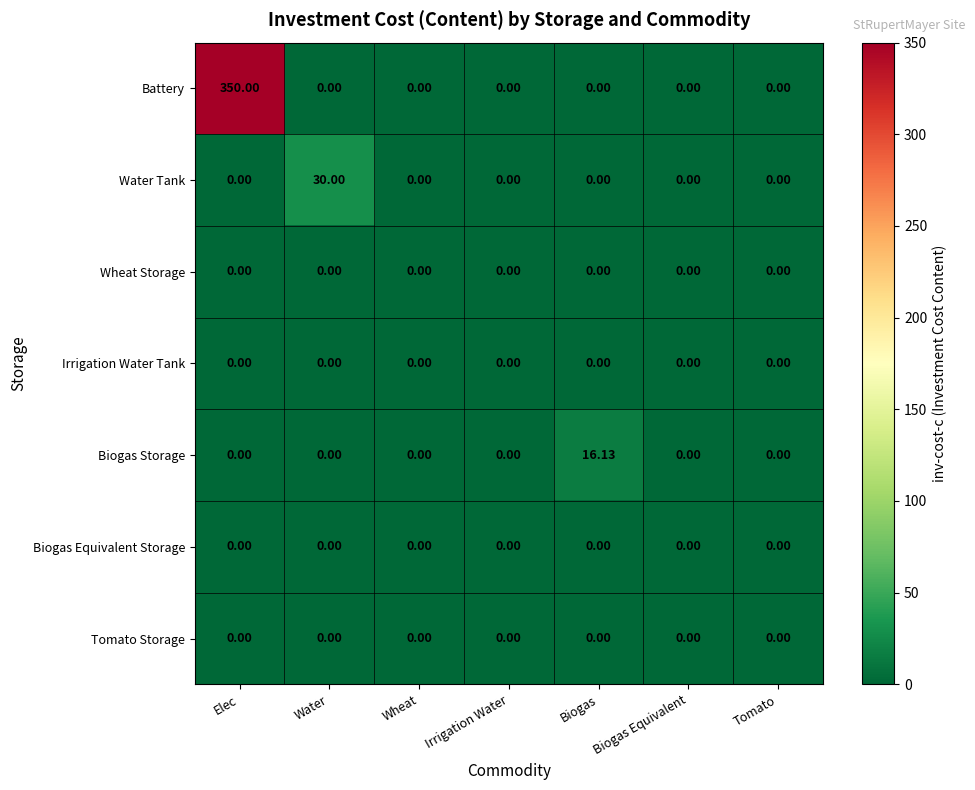

Which series has the largest range (max minus min)?

Battery